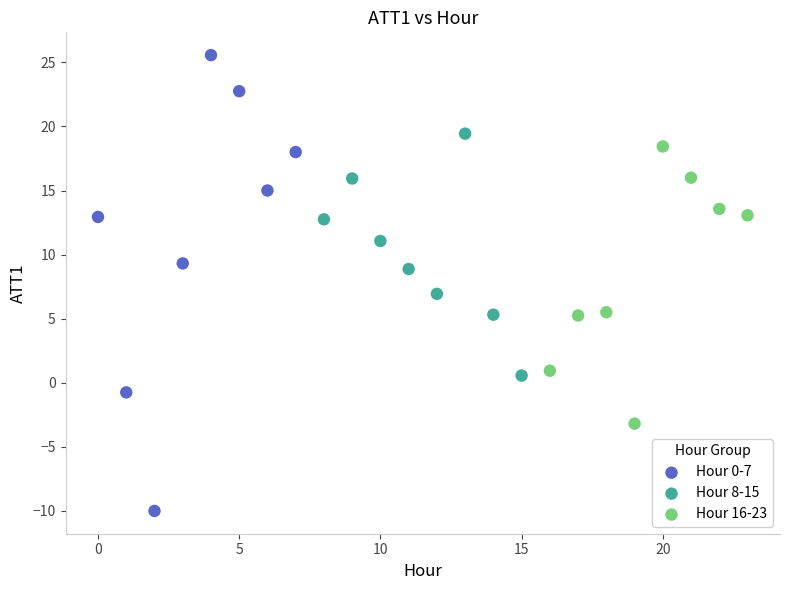

Which series has the largest Y range (max minus min)?

Hour 0-7